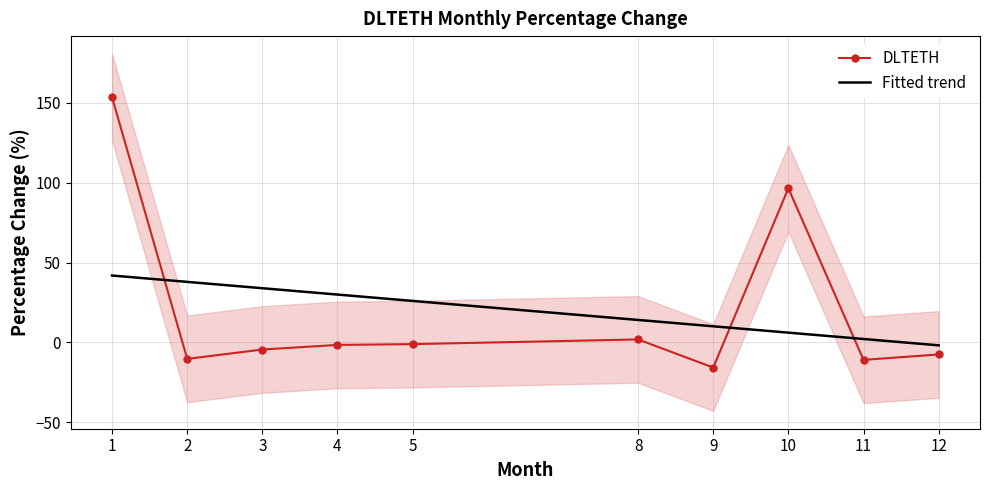

How many lines are shown in the chart?

2